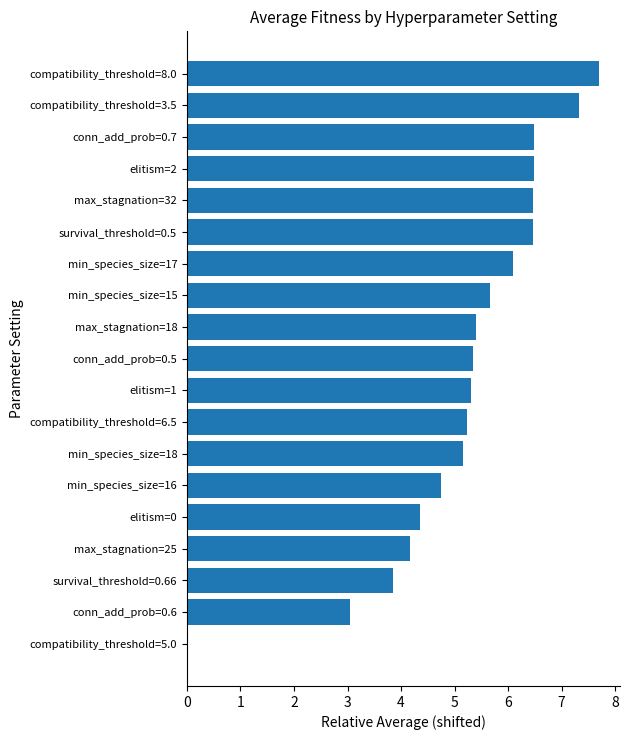

What is the ratio of the value at conn_add_prob=0.6 to the value at survival_threshold=0.5?

0.5